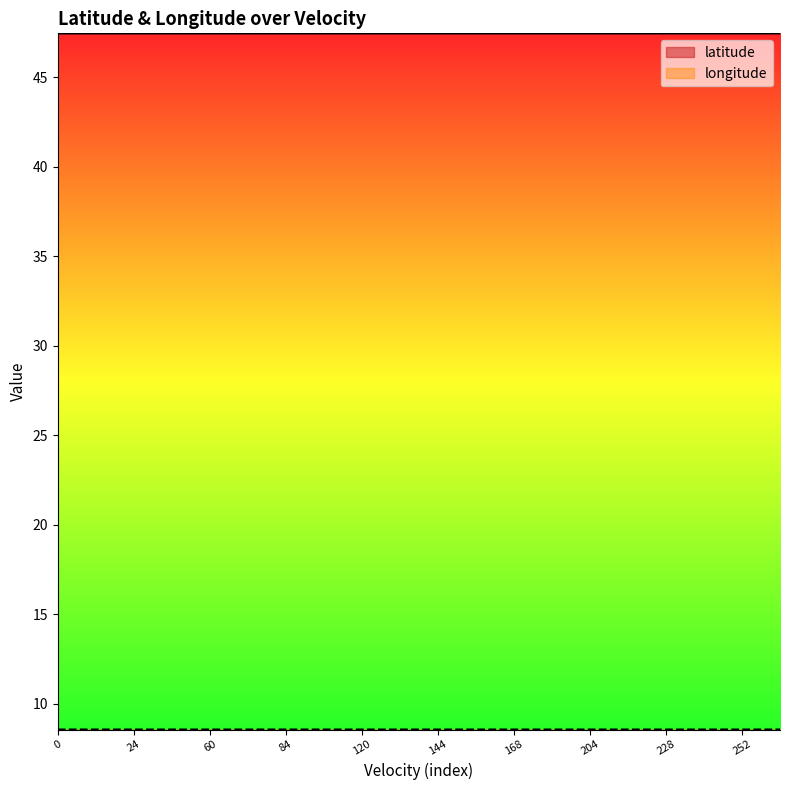

True or false: longitude and latitude cross at least once.

False